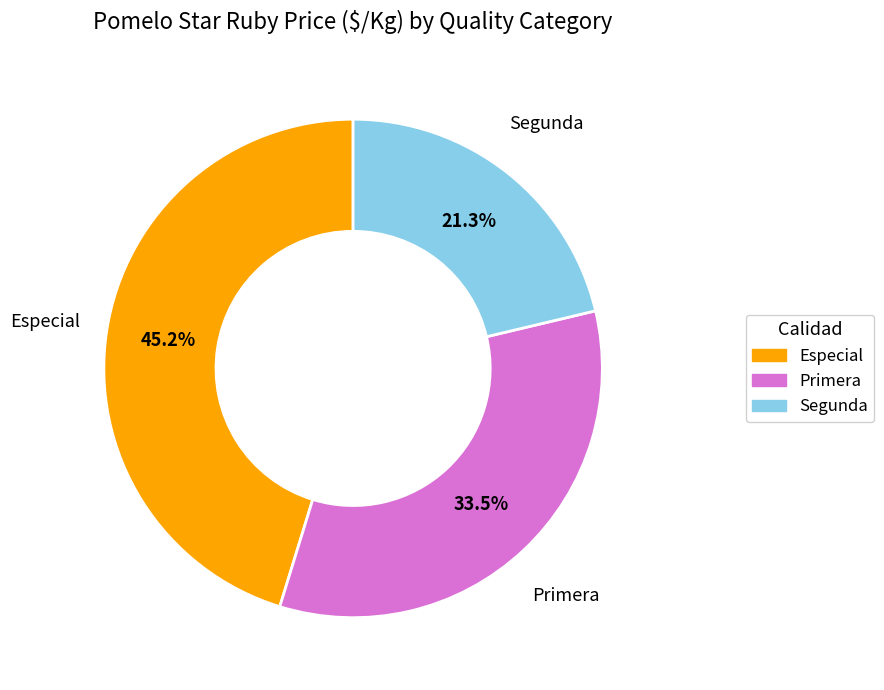

Is it true that Especial is 45% of the pie?

True